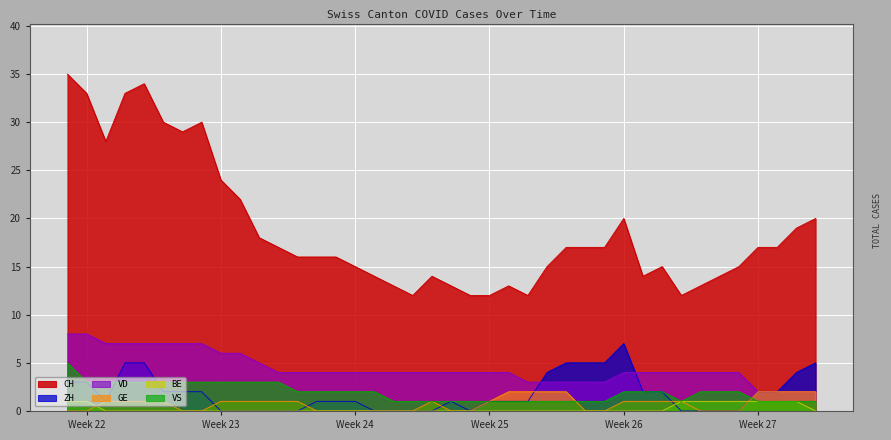

Which category has the highest value in the ZH series?

Week 26